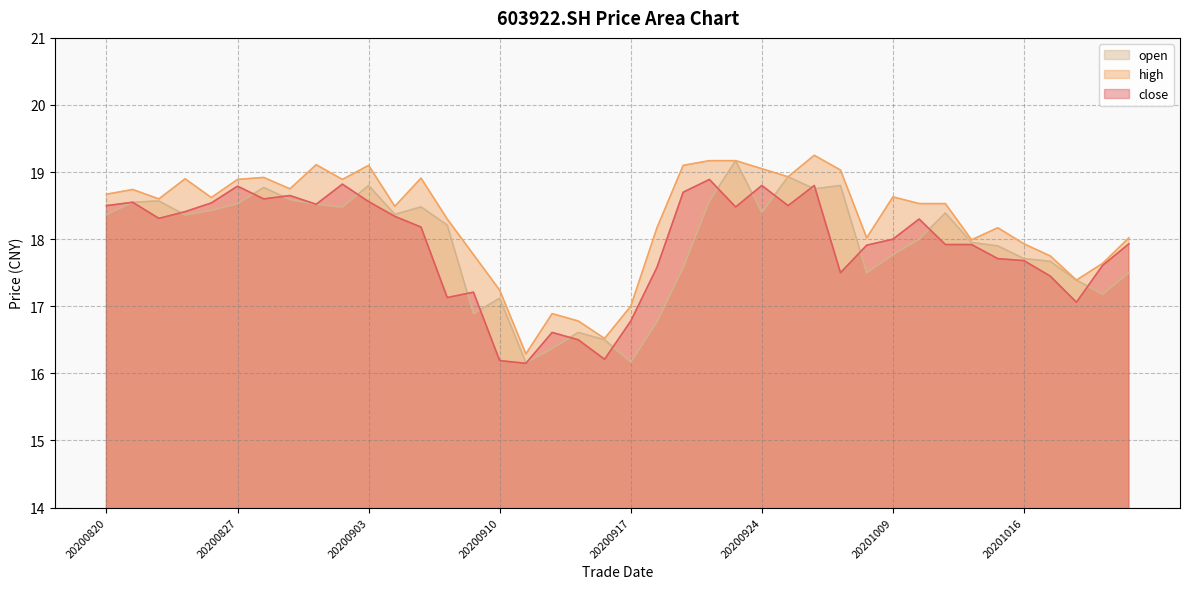

What is the value of the high point at the 10th from the left?

18.9